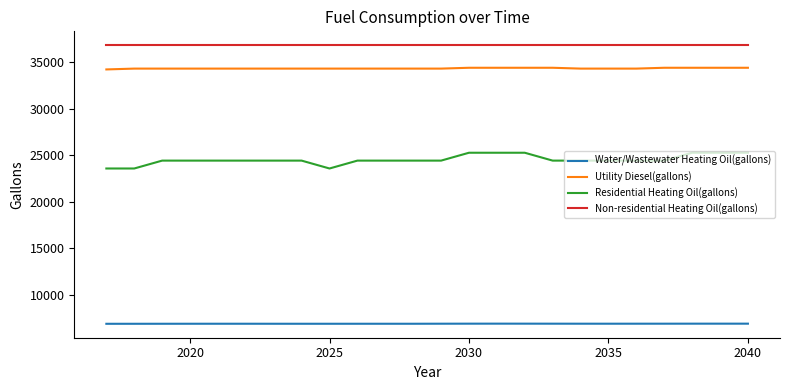

Which series has the largest total across all categories?

Non-residential Heating Oil(gallons)